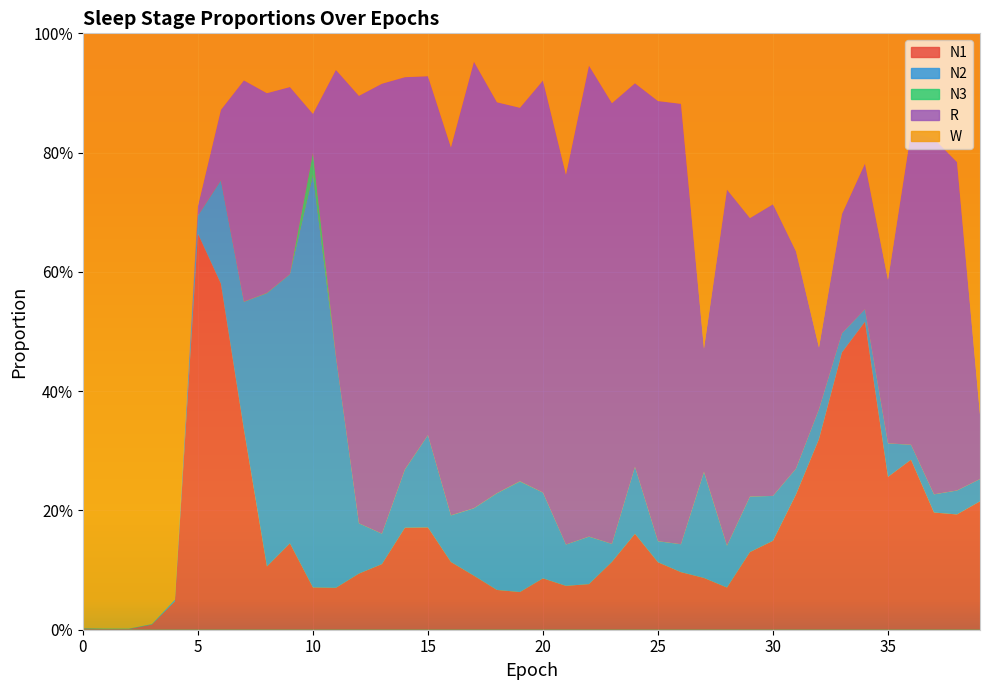

Reading left to right, list all the values displayed in this chart.

N1: 0=0.0	1=0.0	2=0.0	3=0.0	4=0.0	5=0.7	6=0.6	7=0.3	8=0.1	9=0.1	10=0.1	11=0.1	12=0.1	13=0.1	14=0.2	15=0.2	16=0.1	17=0.1	18=0.1	19=0.1	20=0.1	21=0.1	22=0.1	23=0.1	24=0.2	25=0.1	26=0.1	27=0.1	28=0.1	29=0.1	30=0.1	31=0.2	32=0.3	33=0.5	34=0.5	35=0.3	36=0.3	37=0.2	38=0.2	39=0.2
N2: 0=0.0	1=0.0	2=0.0	3=0.0	4=0.0	5=0.0	6=0.2	7=0.2	8=0.5	9=0.5	10=0.7	11=0.4	12=0.1	13=0.1	14=0.1	15=0.2	16=0.1	17=0.1	18=0.2	19=0.2	20=0.1	21=0.1	22=0.1	23=0.0	24=0.1	25=0.0	26=0.0	27=0.2	28=0.1	29=0.1	30=0.1	31=0.0	32=0.0	33=0.0	34=0.0	35=0.1	36=0.0	37=0.0	38=0.0	39=0.0
N3: 0=0.0	1=0.0	2=0.0	3=0.0	4=0.0	5=0.0	6=0.0	7=0.0	8=0.0	9=0.0	10=0.0	11=0.0	12=0.0	13=0.0	14=0.0	15=0.0	16=0.0	17=0.0	18=0.0	19=0.0	20=0.0	21=0.0	22=0.0	23=0.0	24=0.0	25=0.0	26=0.0	27=0.0	28=0.0	29=0.0	30=0.0	31=0.0	32=0.0	33=0.0	34=0.0	35=0.0	36=0.0	37=0.0	38=0.0	39=0.0
R: 0=0.0	1=0.0	2=0.0	3=0.0	4=0.0	5=0.0	6=0.1	7=0.4	8=0.3	9=0.3	10=0.1	11=0.5	12=0.7	13=0.8	14=0.7	15=0.6	16=0.6	17=0.7	18=0.7	19=0.6	20=0.7	21=0.6	22=0.8	23=0.7	24=0.6	25=0.7	26=0.7	27=0.2	28=0.6	29=0.5	30=0.5	31=0.4	32=0.1	33=0.2	34=0.2	35=0.3	36=0.5	37=0.6	38=0.6	39=0.1
W: 0=1.0	1=1.0	2=1.0	3=1.0	4=0.9	5=0.3	6=0.1	7=0.1	8=0.1	9=0.1	10=0.1	11=0.1	12=0.1	13=0.1	14=0.1	15=0.1	16=0.2	17=0.0	18=0.1	19=0.1	20=0.1	21=0.2	22=0.1	23=0.1	24=0.1	25=0.1	26=0.1	27=0.5	28=0.3	29=0.3	30=0.3	31=0.4	32=0.5	33=0.3	34=0.2	35=0.4	36=0.2	37=0.2	38=0.2	39=0.6